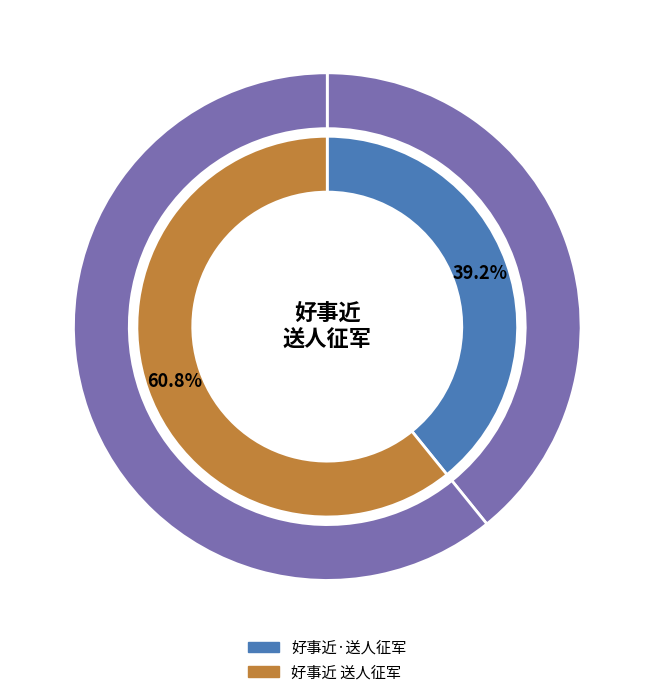

What percentage do 好事近 送人征军 and 好事近·送人征军 together represent?

100.0%